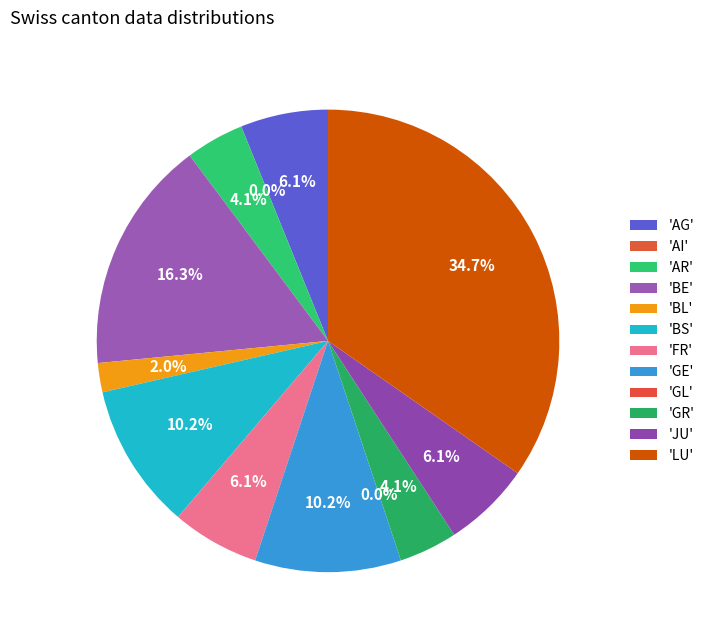

Combined, what portion of the pie is BL and GR?

6.1%